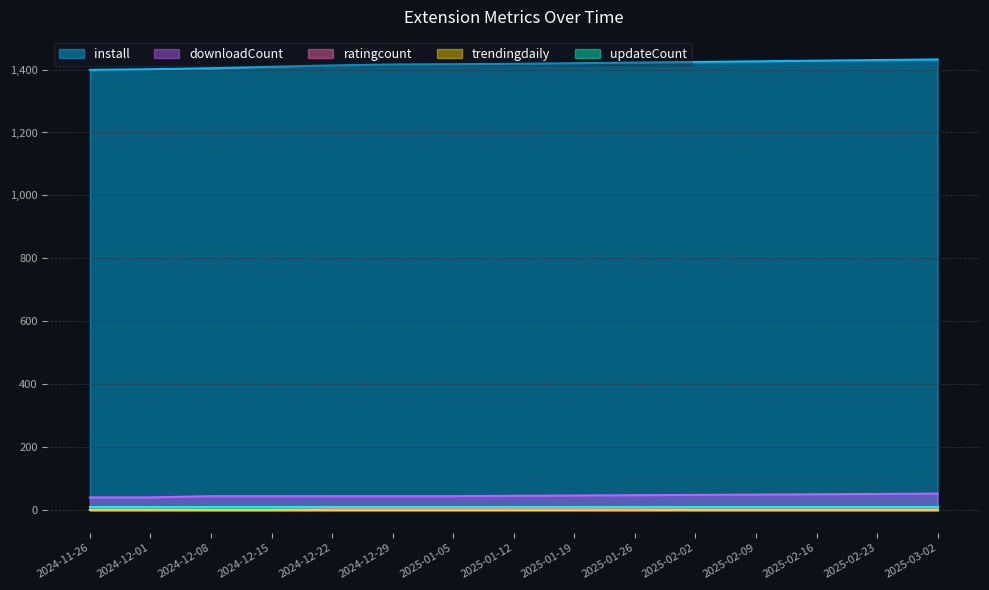

Does the chart have visible grid lines?

Yes